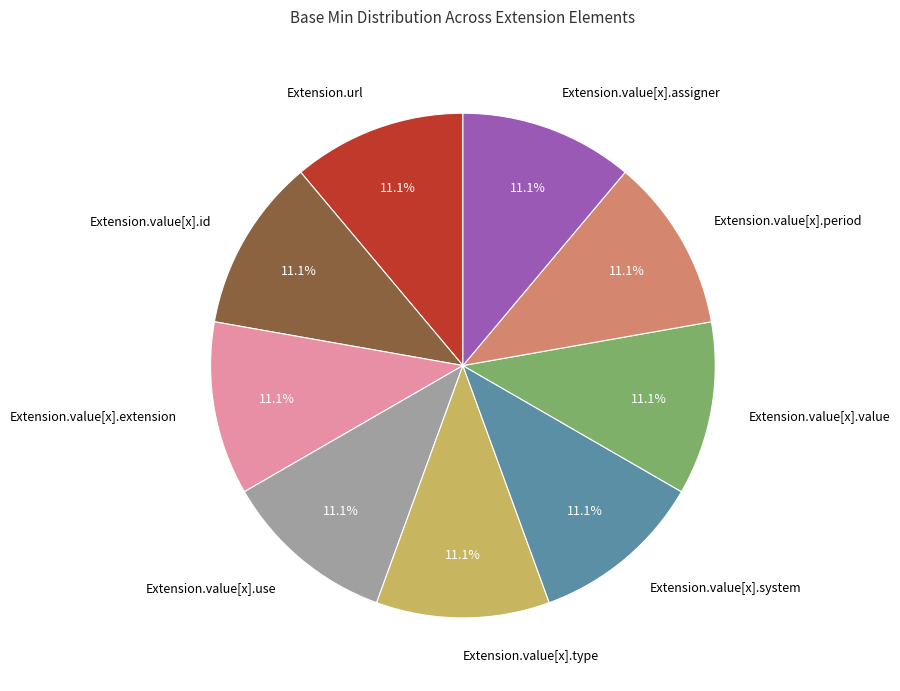

Count the number of slices in the pie.

9